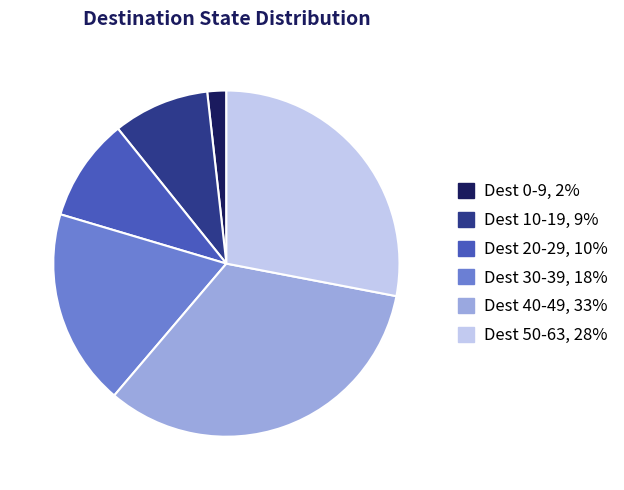

Does any single category account for the majority?

No